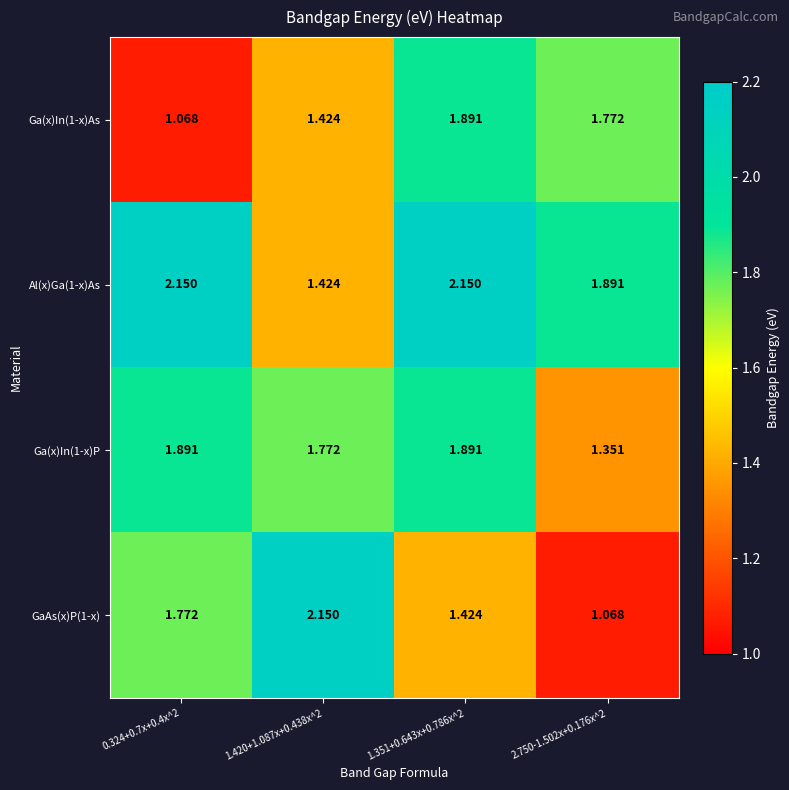

Reading right to left, extract all data points from this chart.

Ga(x)In(1-x)As: 2.750-1.502x+0.176x^2=1.8	1.351+0.643x+0.786x^2=1.9	1.420+1.087x+0.438x^2=1.4	0.324+0.7x+0.4x^2=1.1
Al(x)Ga(1-x)As: 2.750-1.502x+0.176x^2=1.9	1.351+0.643x+0.786x^2=2.1	1.420+1.087x+0.438x^2=1.4	0.324+0.7x+0.4x^2=2.1
Ga(x)In(1-x)P: 2.750-1.502x+0.176x^2=1.4	1.351+0.643x+0.786x^2=1.9	1.420+1.087x+0.438x^2=1.8	0.324+0.7x+0.4x^2=1.9
GaAs(x)P(1-x): 2.750-1.502x+0.176x^2=1.1	1.351+0.643x+0.786x^2=1.4	1.420+1.087x+0.438x^2=2.1	0.324+0.7x+0.4x^2=1.8